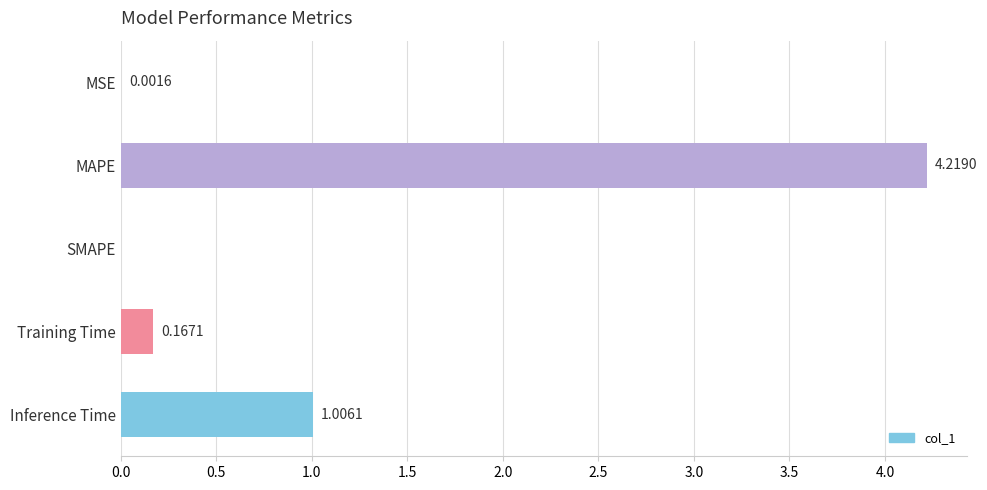

What is the ratio of the value at MAPE to the value at Inference Time?

4.2